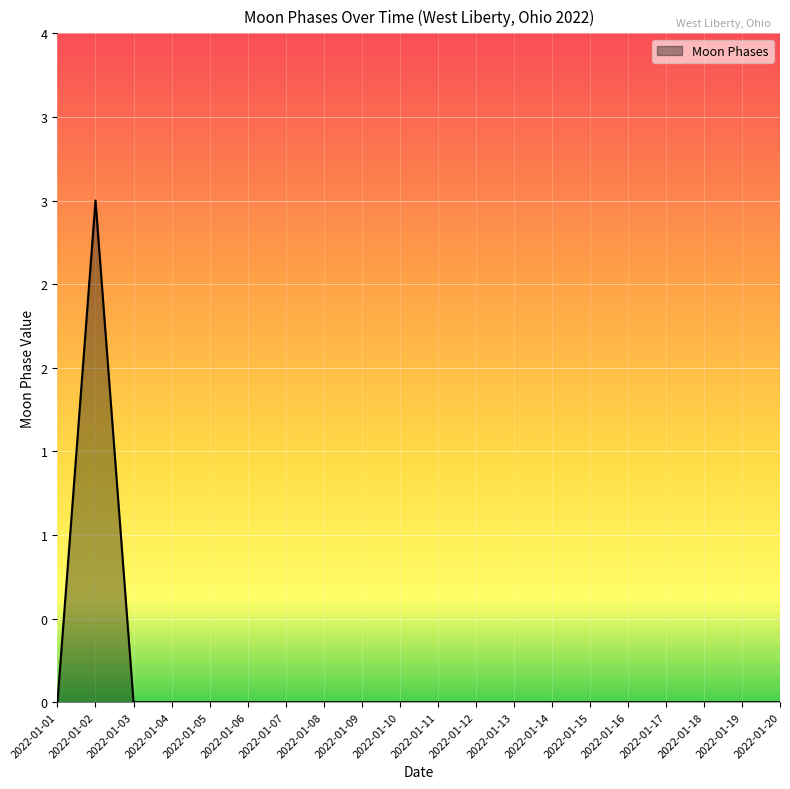

At which category does the chart reach its minimum across all series?

2022-01-01